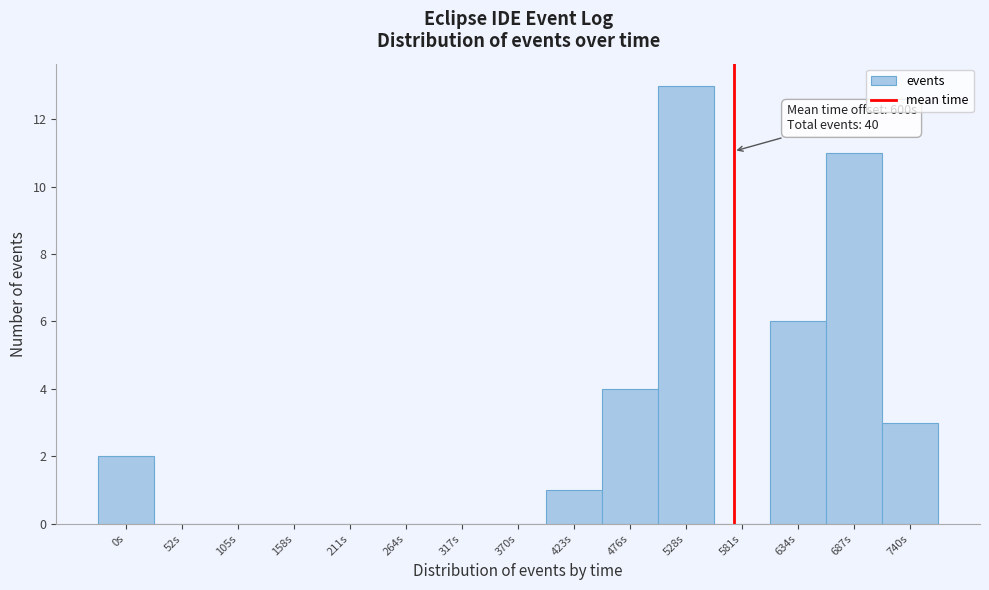

Reading left to right, transcribe all the data shown in this chart.

0s=2	52s=0	105s=0	158s=0	211s=0	264s=0	317s=0	370s=0	423s=1	476s=4	528s=13	581s=0	634s=6	687s=11	740s=3